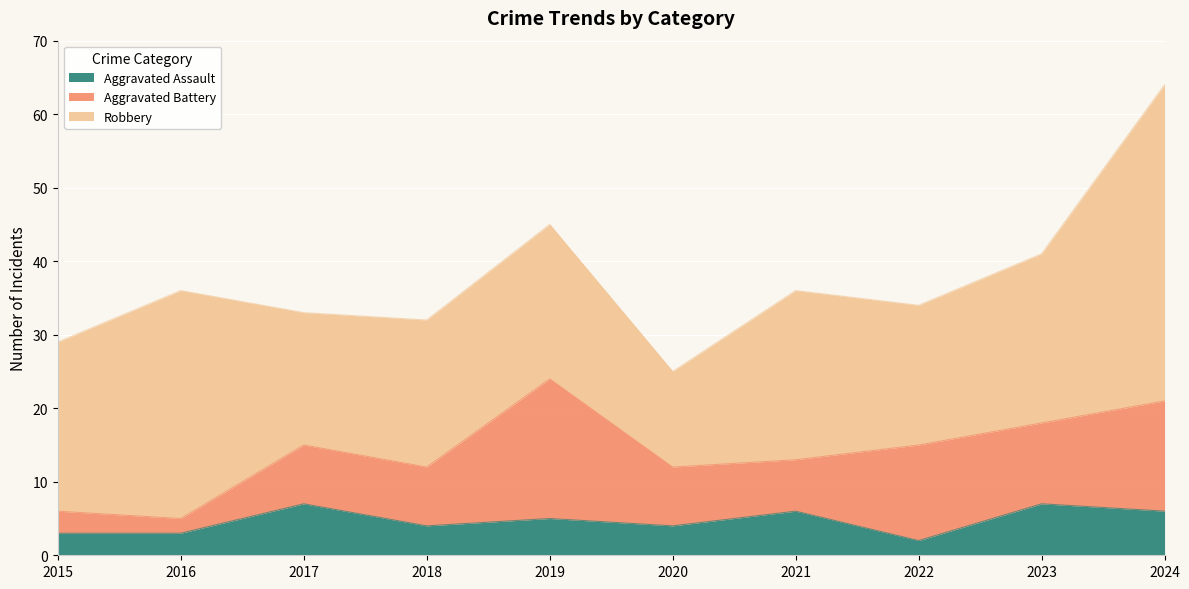

True or false: Aggravated Battery has a value of 7 at 2021.

True